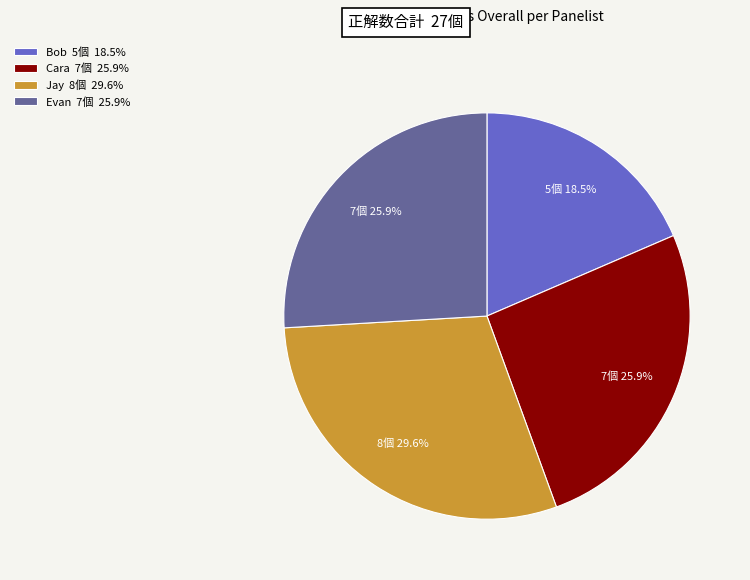

What is the total percentage of Cara 7個 25.9% and Jay 8個 29.6%?

55.6%